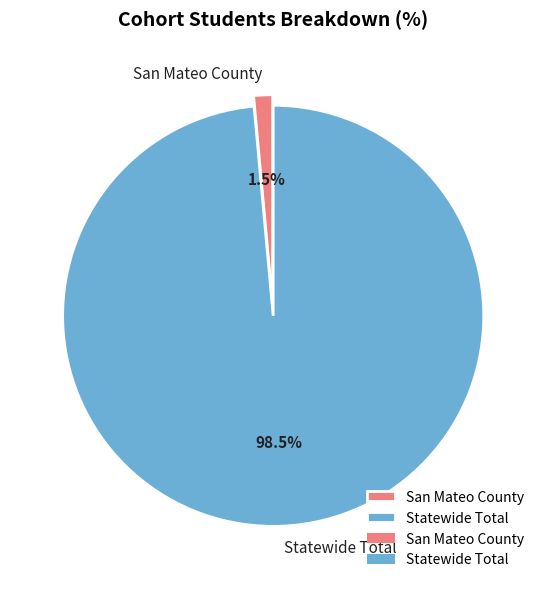

Which category has the biggest portion of the pie?

Statewide Total